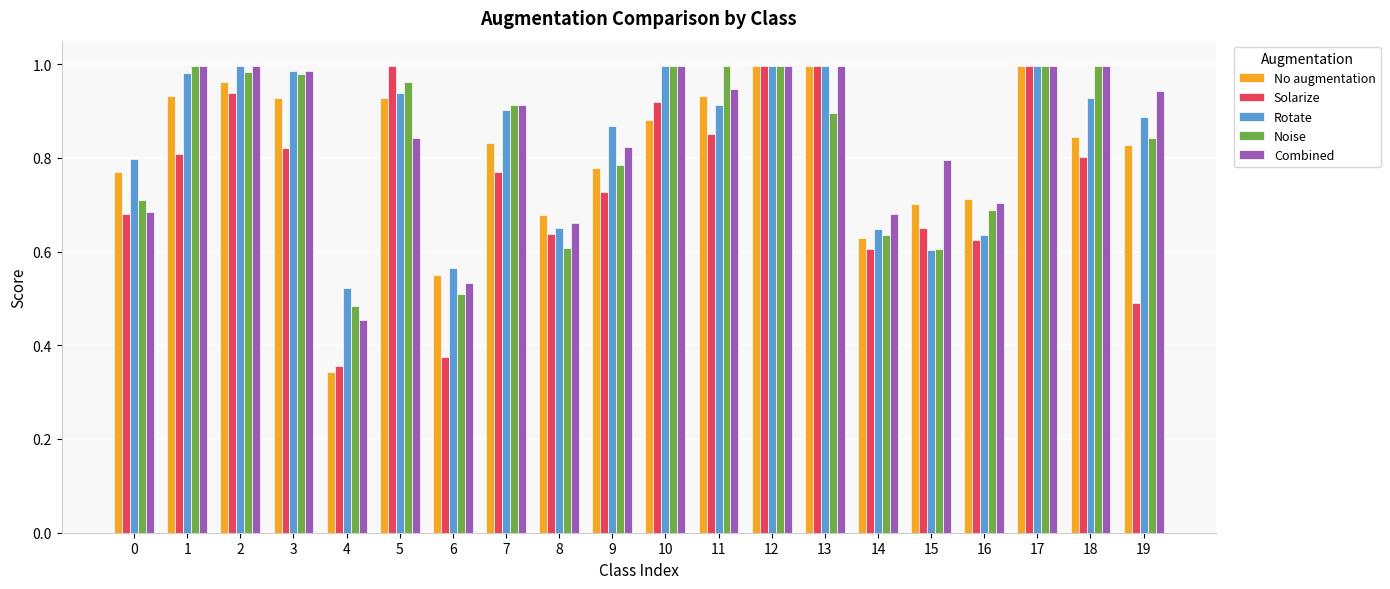

Which category has the lowest value across all series?

4